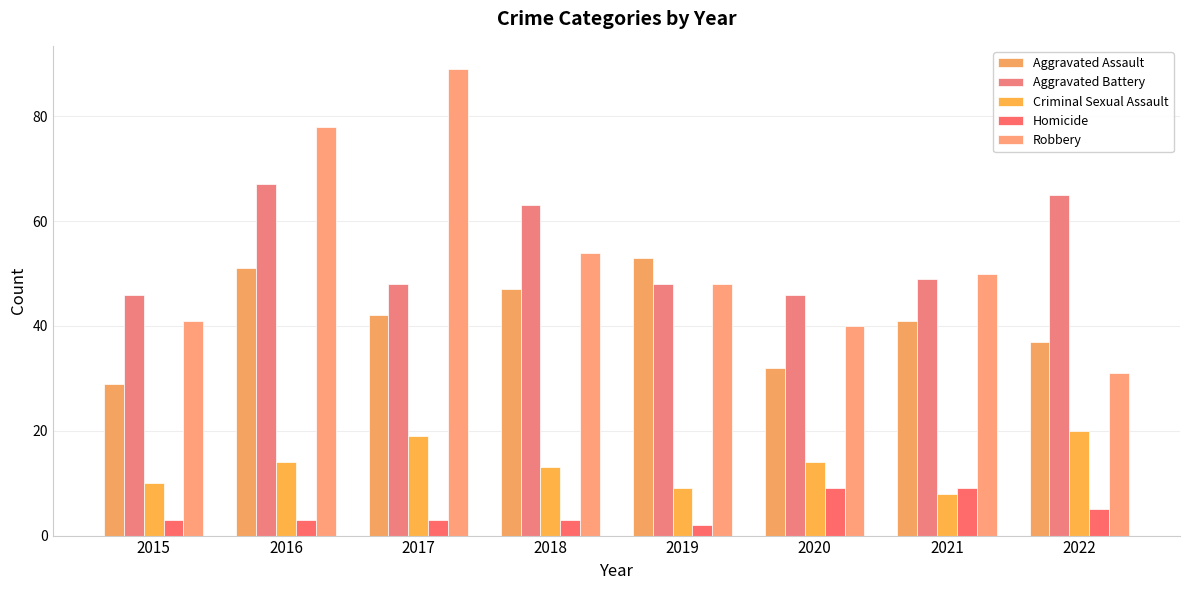

What is the minimum value for Aggravated Assault?

29